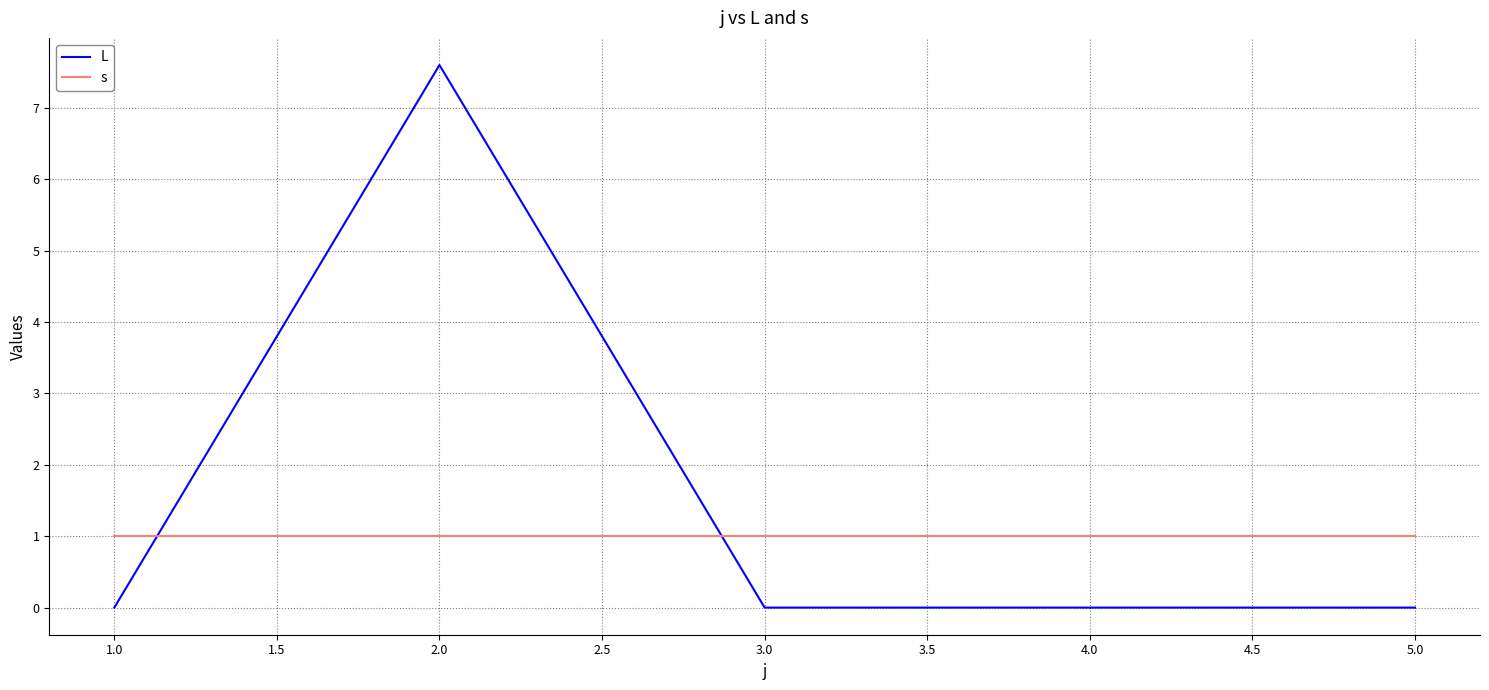

What position from the left is 5.0?

5